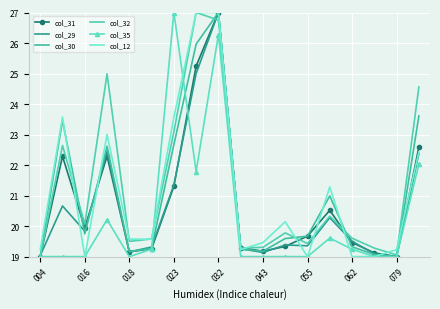

Reading left to right, what are all the values shown in this chart?

col_31: 19.0	22.3	19.9	22.3	19.2	19.3	21.3	25.2	27.0	19.3	19.2	19.3	19.7	20.5	19.5	19.1	19.0	22.6
col_29: 19.0	20.7	19.8	22.5	19.2	19.3	21.4	25.0	27.0	19.3	19.1	19.4	19.4	20.3	19.5	19.1	19.0	22.4
col_30: 19.0	23.5	19.7	22.6	19.2	19.3	22.7	26.0	27.0	19.2	19.2	19.6	19.7	21.0	19.3	19.1	19.0	23.6
col_32: 19.0	22.6	20.1	25.0	19.5	19.6	23.1	27.0	26.8	19.3	19.3	19.8	19.4	20.3	19.6	19.3	19.1	24.6
col_35: 19.0	19.0	19.0	20.2	19.0	19.2	27.0	21.8	26.3	19.0	19.0	19.0	19.0	19.6	19.2	19.0	19.0	22.0
col_12: 19.2	23.6	19.0	23.0	19.6	19.6	23.6	27.0	27.0	19.2	19.5	20.1	19.0	21.3	19.0	19.0	19.2	22.4